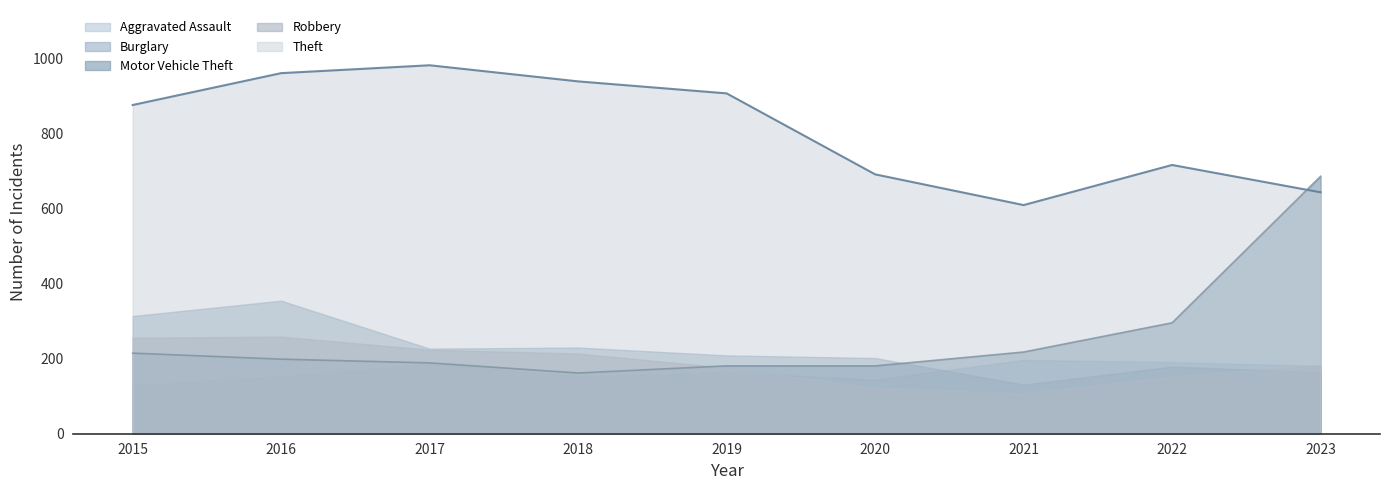

The Theft (line) series shows 1386 at 2017. True or false?

False